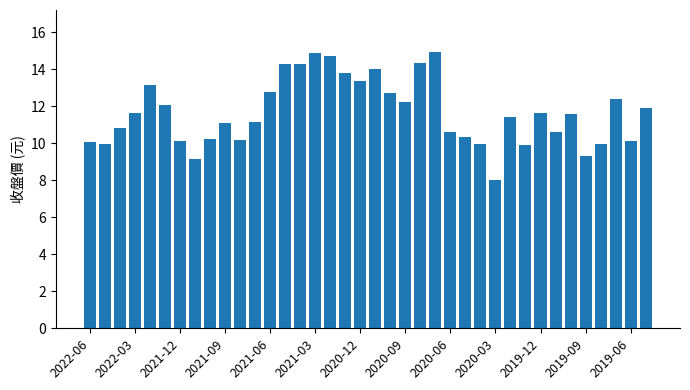

What is the difference between the maximum and second lowest values?

5.8